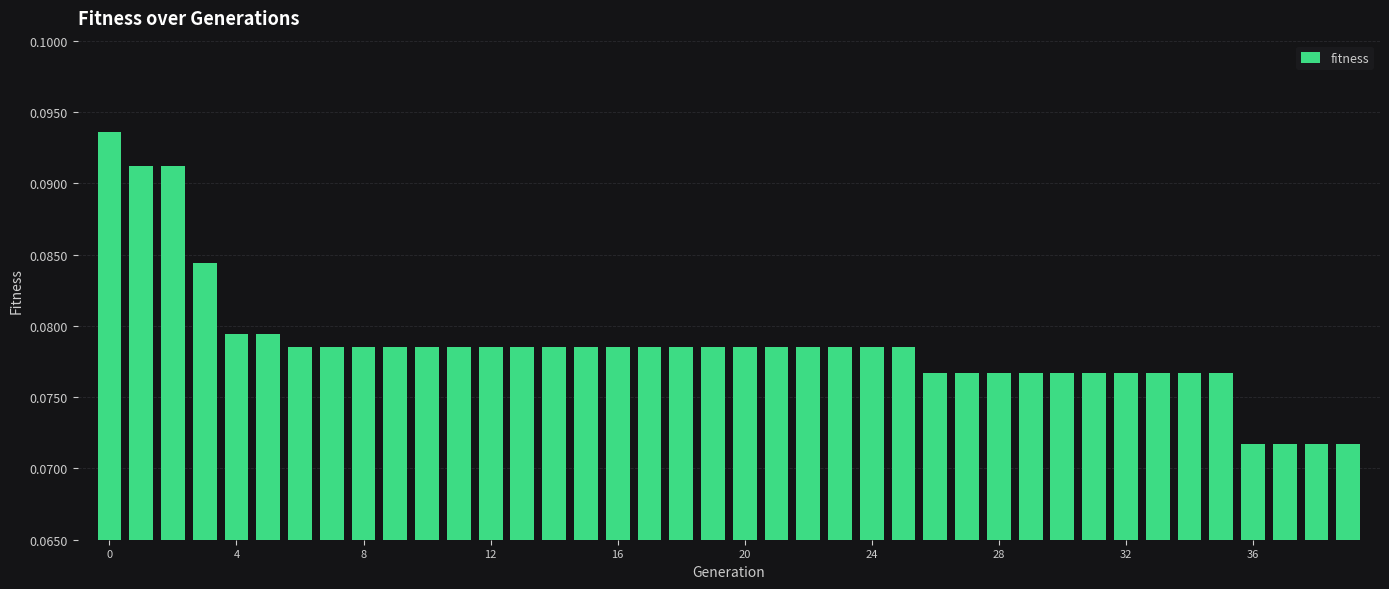

How many values are between 0 and 1?

40